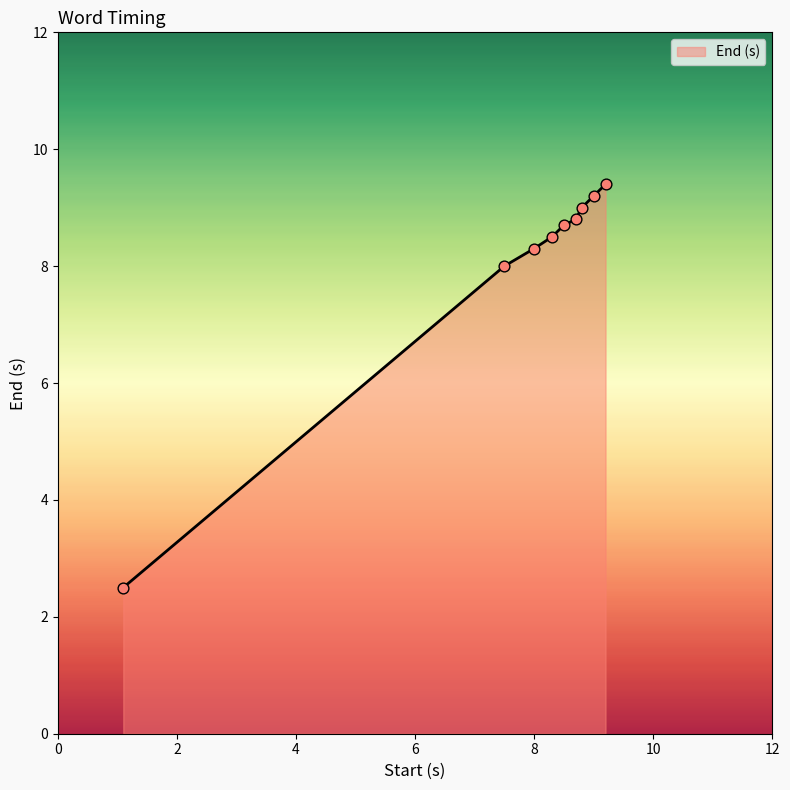

What is the minimum value shown in the chart?

2.5